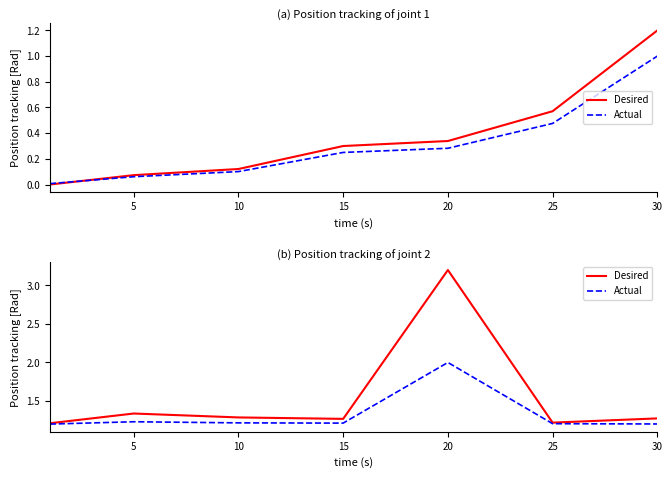

At which category does the chart reach its peak across all series?

20